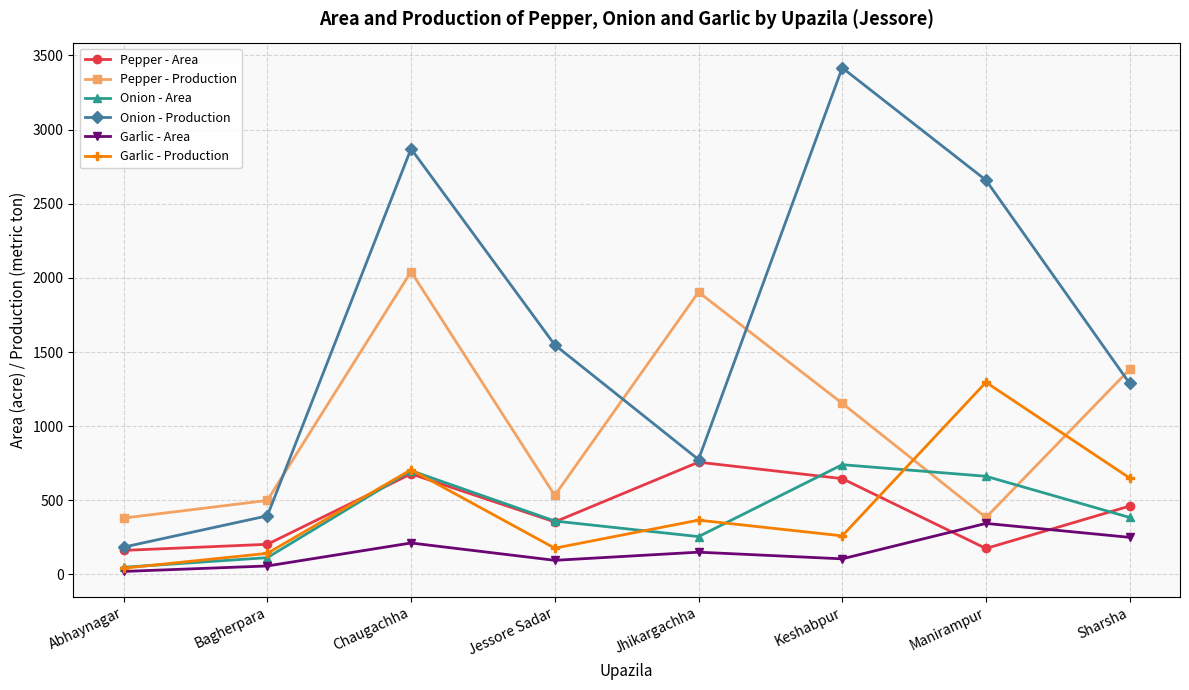

True or false: Garlic - Area and Onion - Production cross at least once.

False